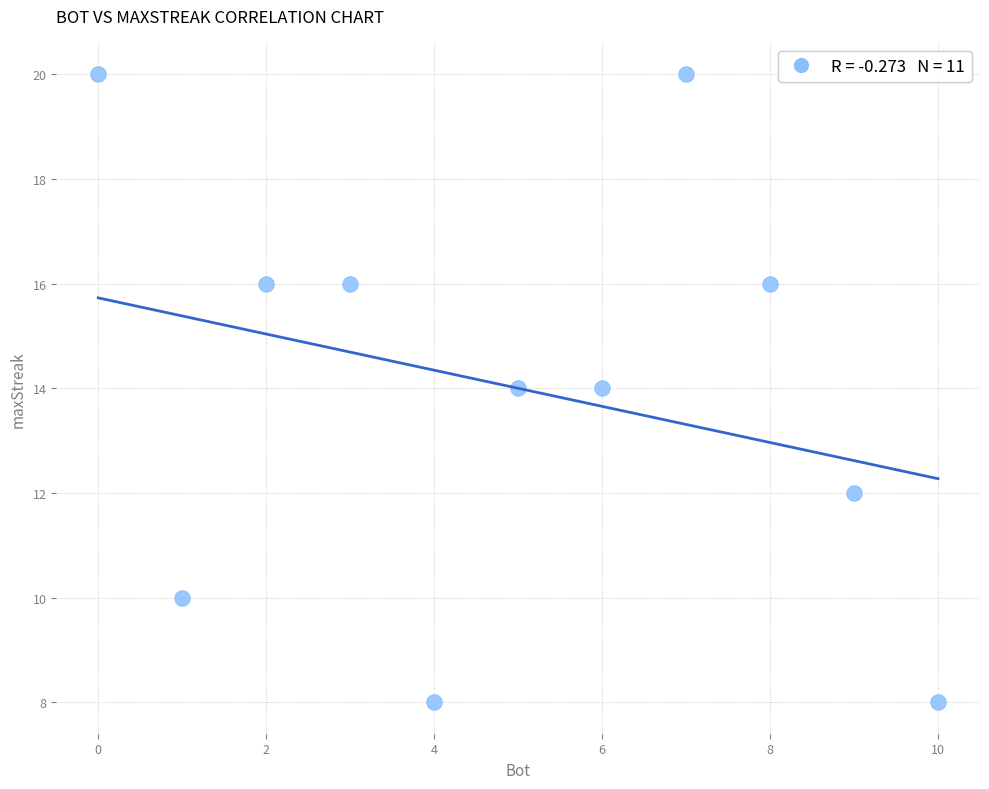

What is the average Y value?

14